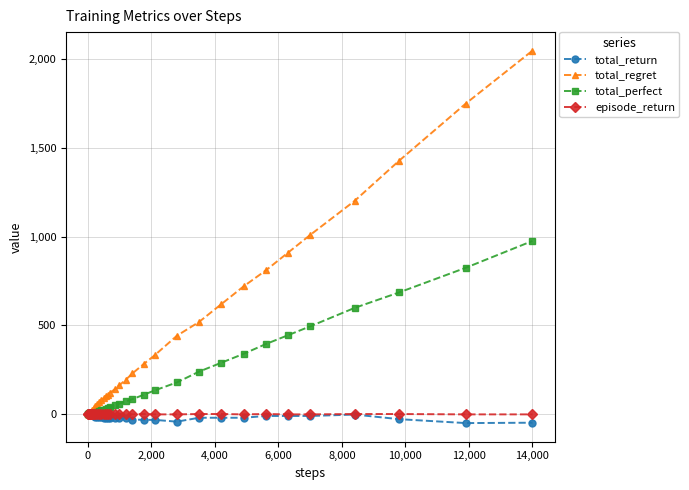

Which series has the widest spread of values?

total_regret